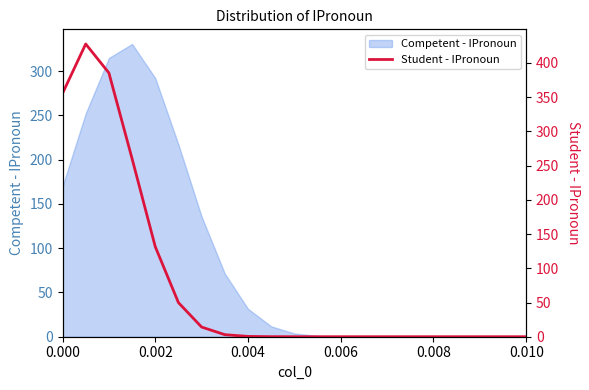

The value of Competent - IPronoun at 0.004 is 19.9. True or false?

False